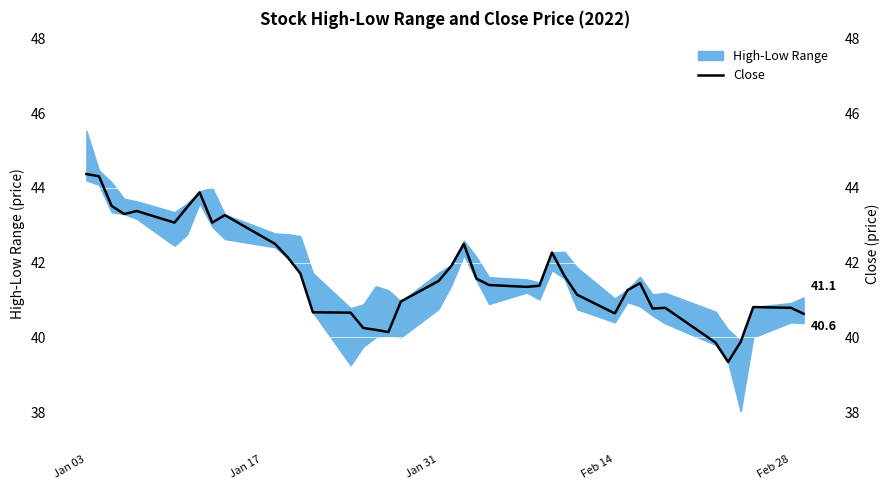

Reading right to left, extract all data points from this chart.

40.6	40.8	40.8	39.9	39.3	39.9	40.8	40.8	41.5	41.3	40.6	41.1	41.6	42.3	41.4	41.3	41.4	41.6	42.5	41.9	41.5	41.0	40.1	40.2	40.2	40.7	40.7	41.7	42.1	42.5	43.3	43.1	43.9	43.5	43.1	43.4	43.3	43.5	44.3	44.4